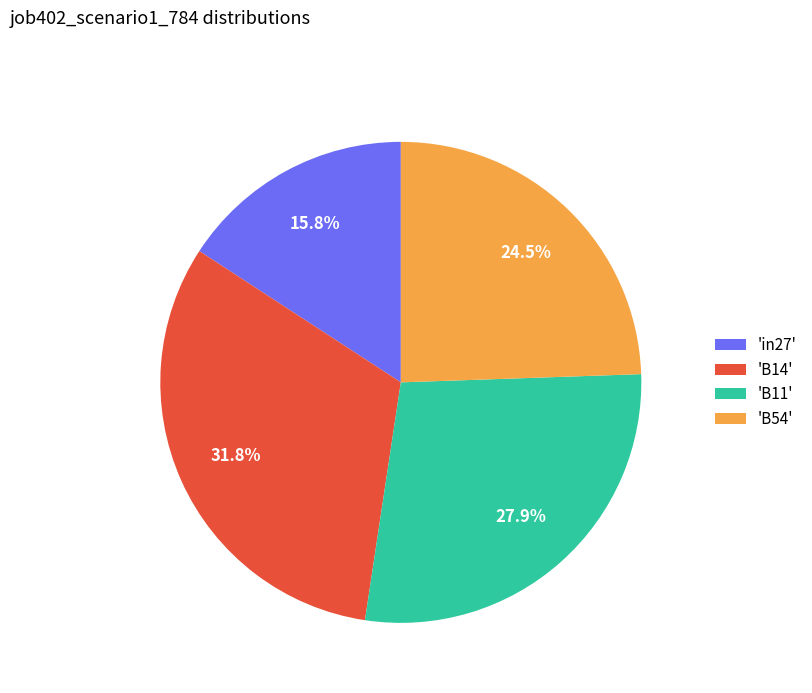

What is the ratio of the value at 'B14' to the value at 'B54'?

1.3